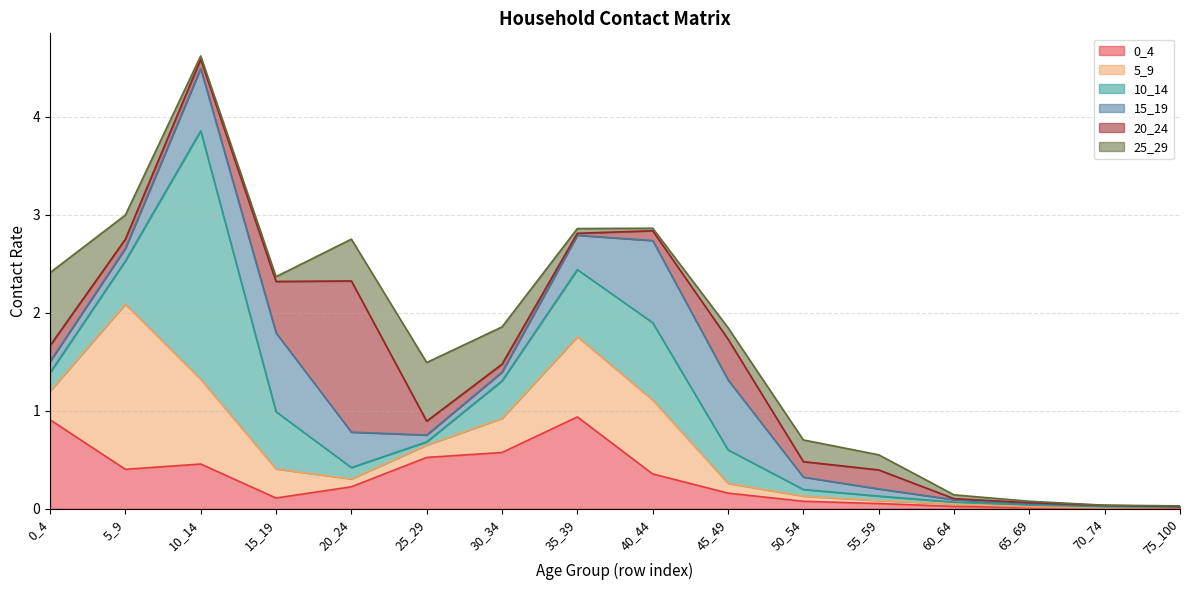

The value of 15_19 at 30_34 is 0.1. True or false?

True